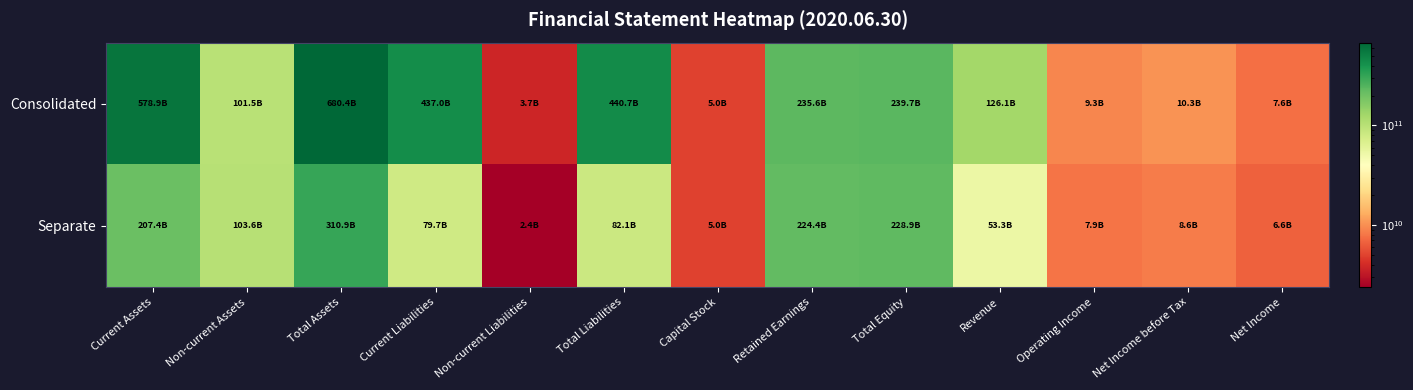

Reading right to left, transcribe all the data shown in this chart.

Consolidated: Net Income=7607958241	Net Income before Tax=10297121709	Operating Income=9273534569	Revenue=126101840729	Total Equity=239682005260	Retained Earnings=235554505154	Capital Stock=5000000000	Total Liabilities=440733197739	Non-current Liabilities=3749896295	Current Liabilities=436983301444	Total Assets=680415202999	Non-current Assets=101516819050	Current Assets=578898383949
Separate: Net Income=6623357266	Net Income before Tax=8552516977	Operating Income=7901219674	Revenue=53262905115	Total Equity=228854601682	Retained Earnings=224385301530	Capital Stock=5000000000	Total Liabilities=82063114901	Non-current Liabilities=2378747298	Current Liabilities=79684367603	Total Assets=310917716583	Non-current Assets=103563811381	Current Assets=207353905202